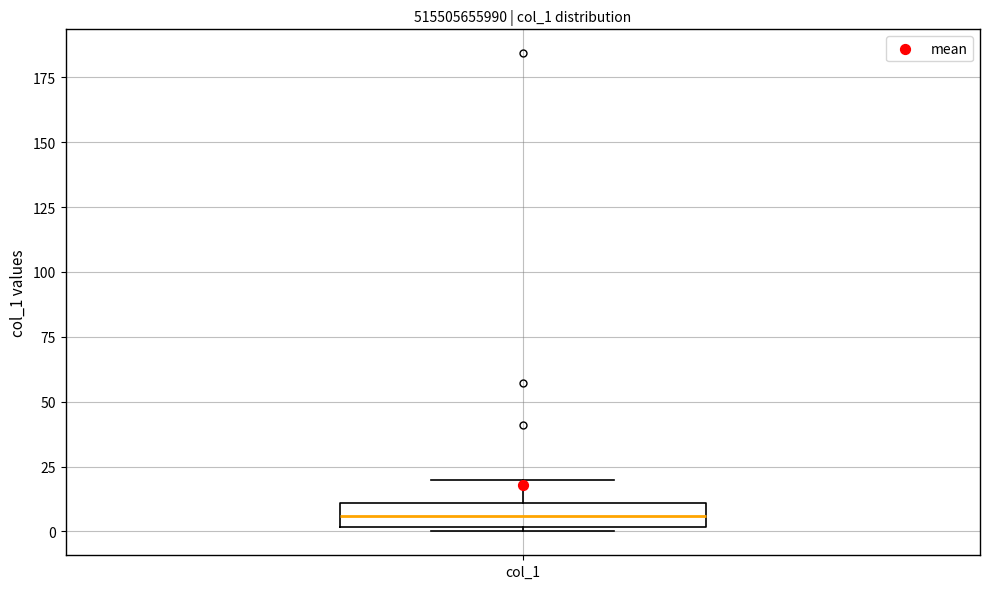

Transcribe this box plot: give where the median line is, the range the box spans, and where the two whiskers end, as read against the y-axis. The values are not printed on the chart, so give them approximately, as read against the axis.

median 5, box 0 to 10, whiskers 0 (just below the box's lower edge) to 20